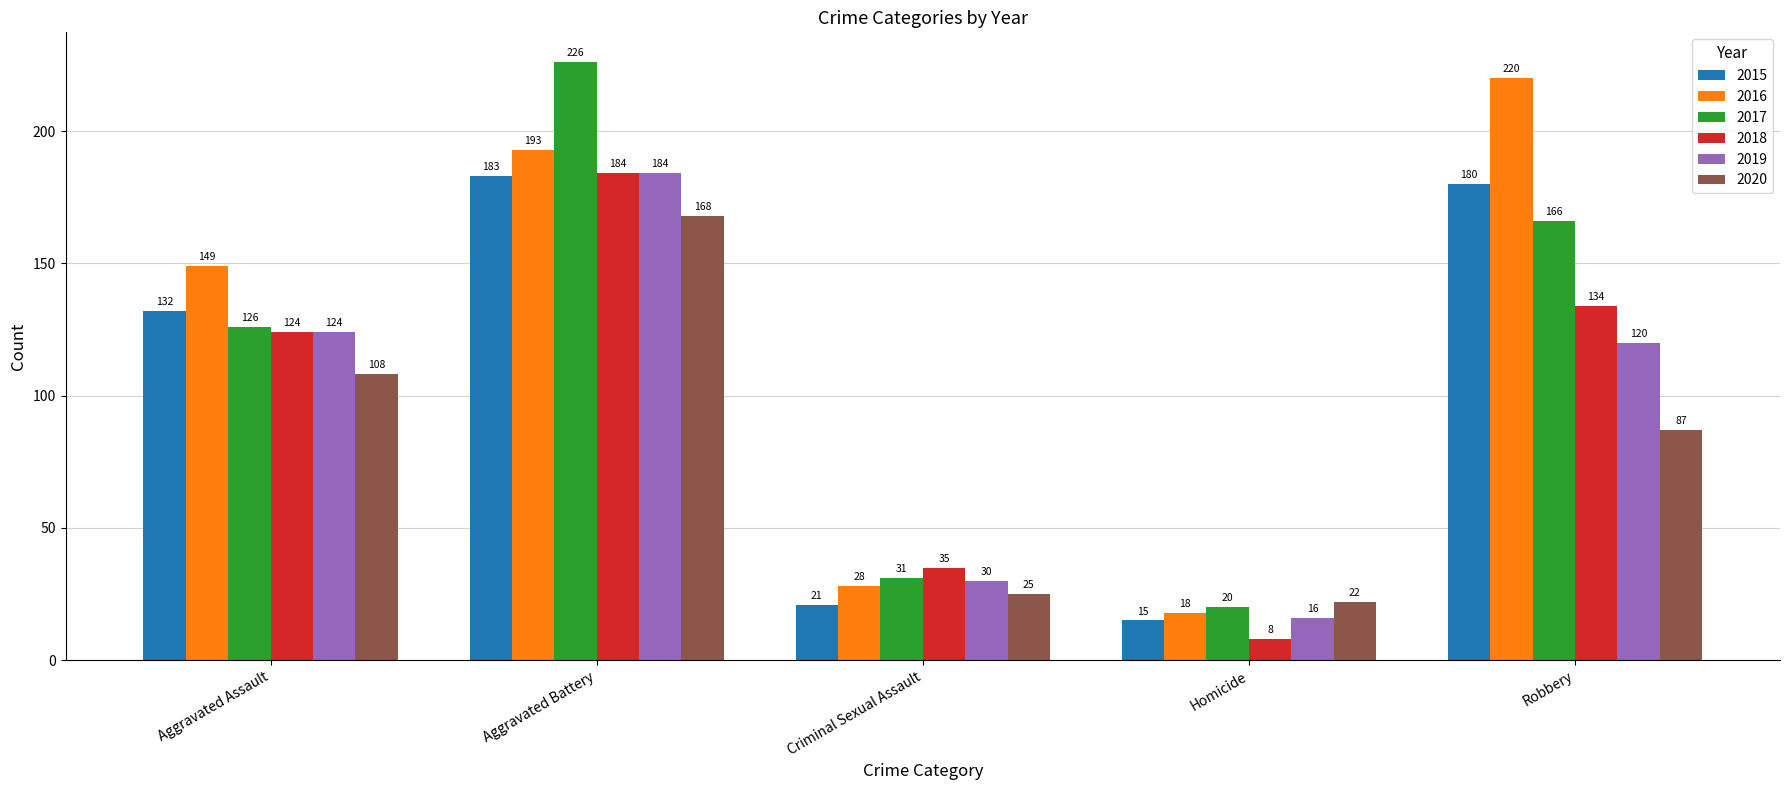

What is the greatest value displayed?

226